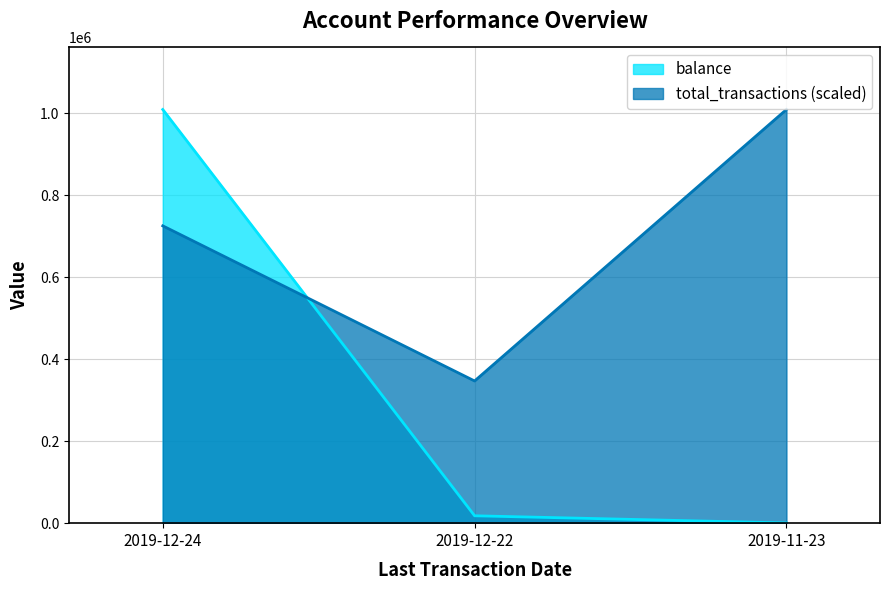

What is the difference between the maximum and second lowest values in the balance series?

990991.0